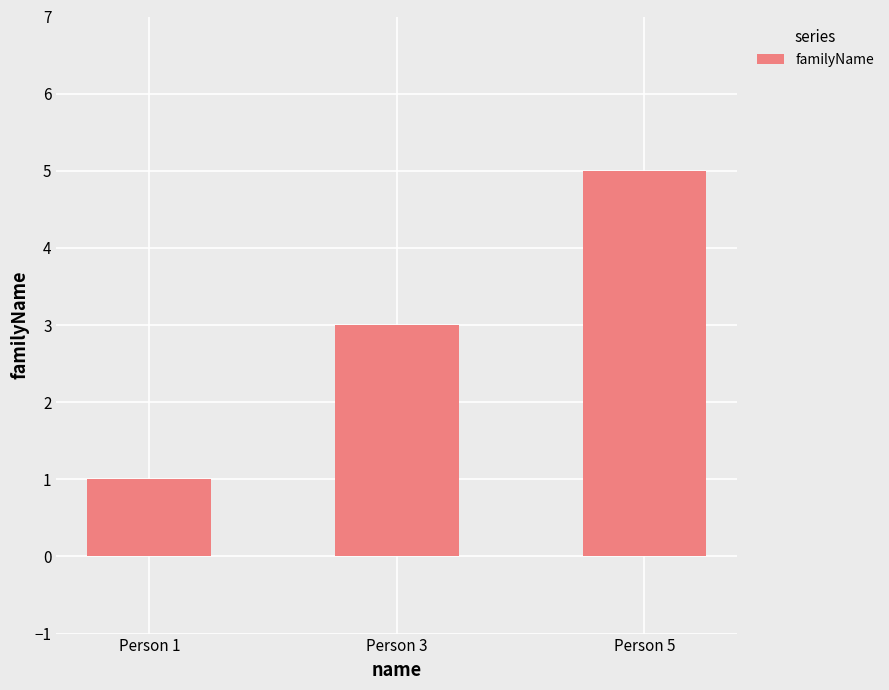

The chart shows a value of 1 at Person 1. True or false?

True